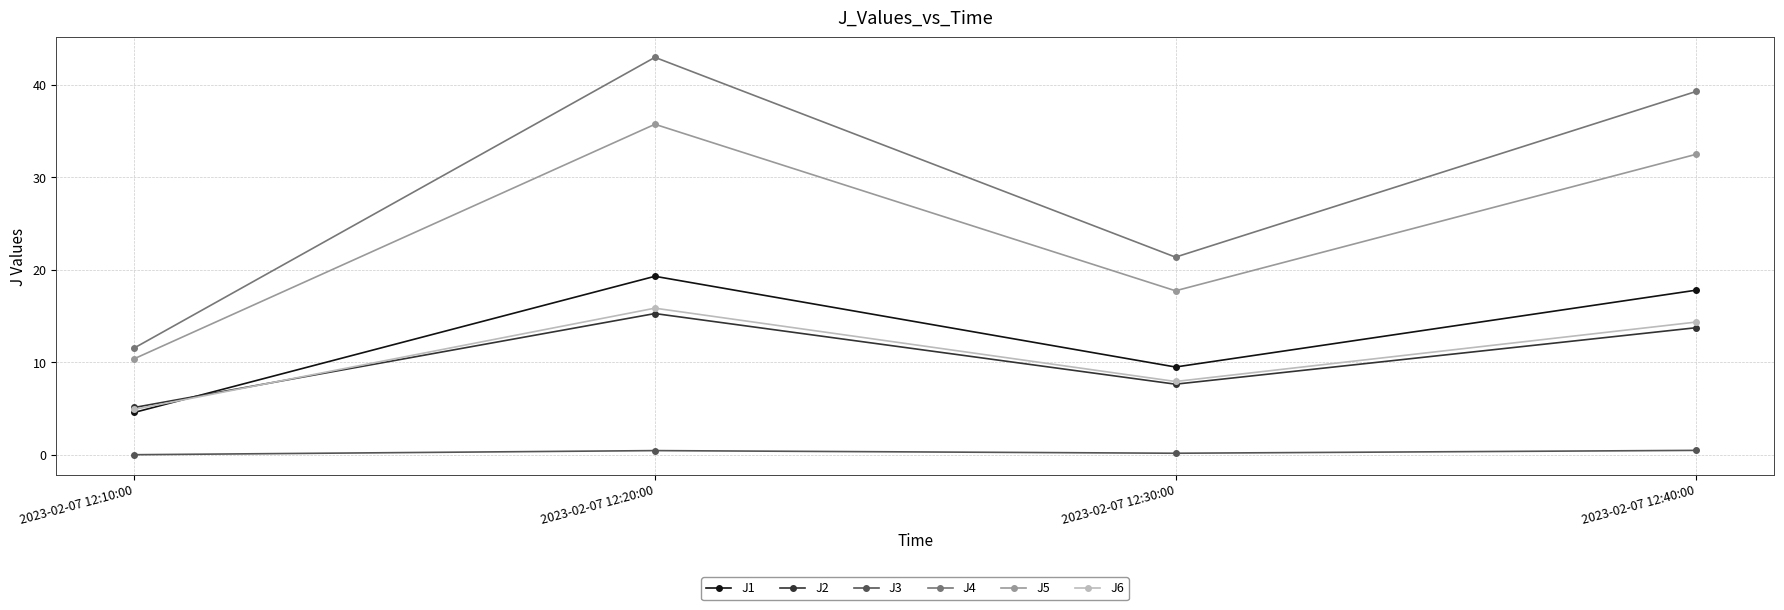

The J5 series shows 7.0 at 2023-02-07 12:30:00. True or false?

False